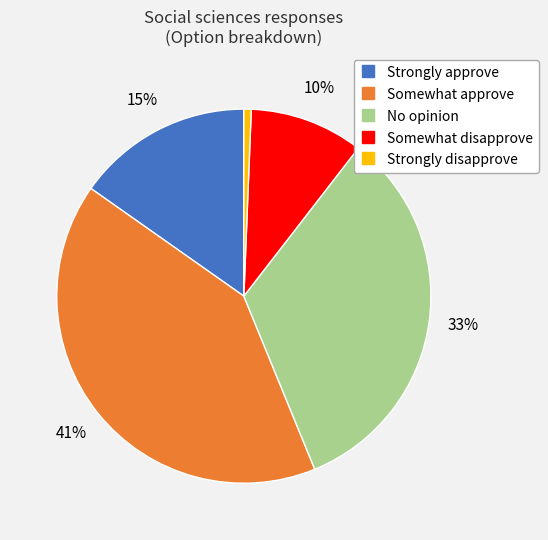

What is the largest slice in the pie chart?

Somewhat approve